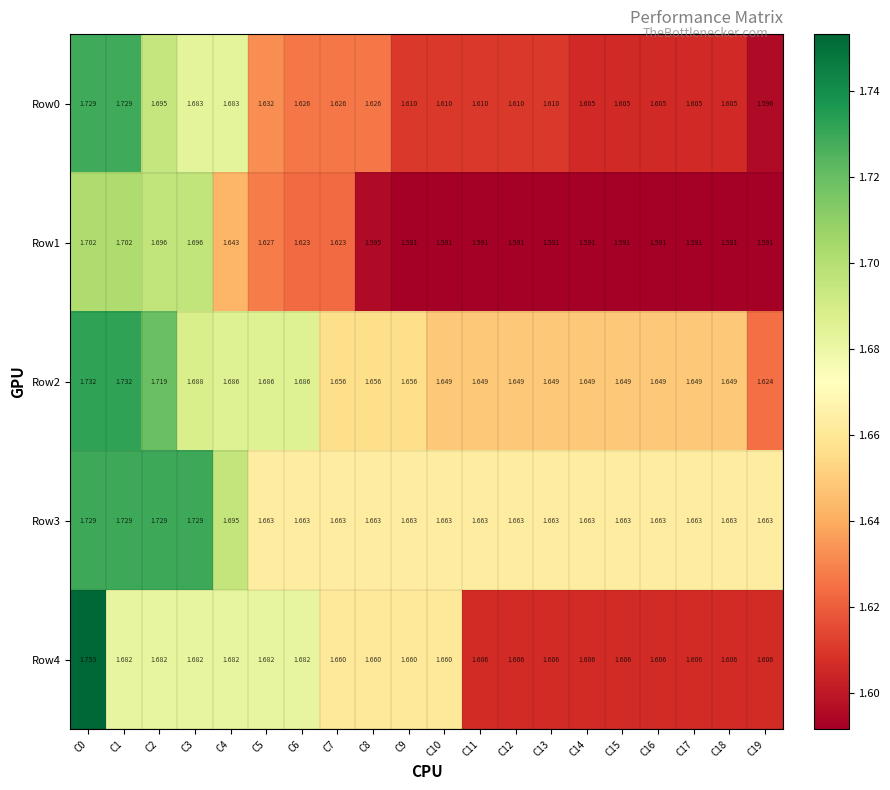

How many series are shown in this chart?

5